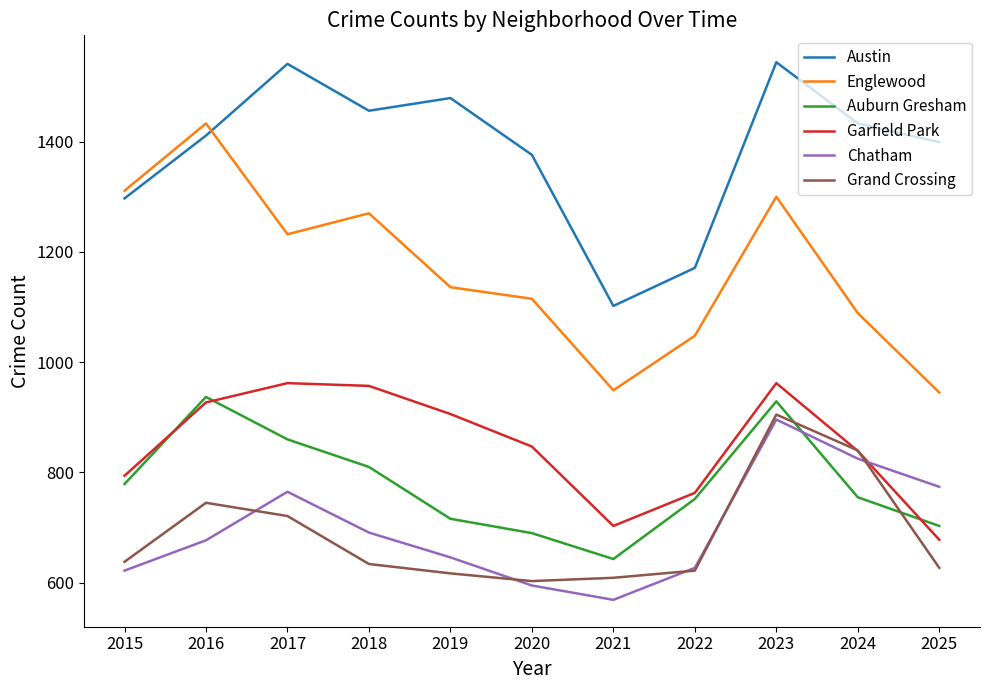

Which series has the largest range (max minus min)?

Englewood